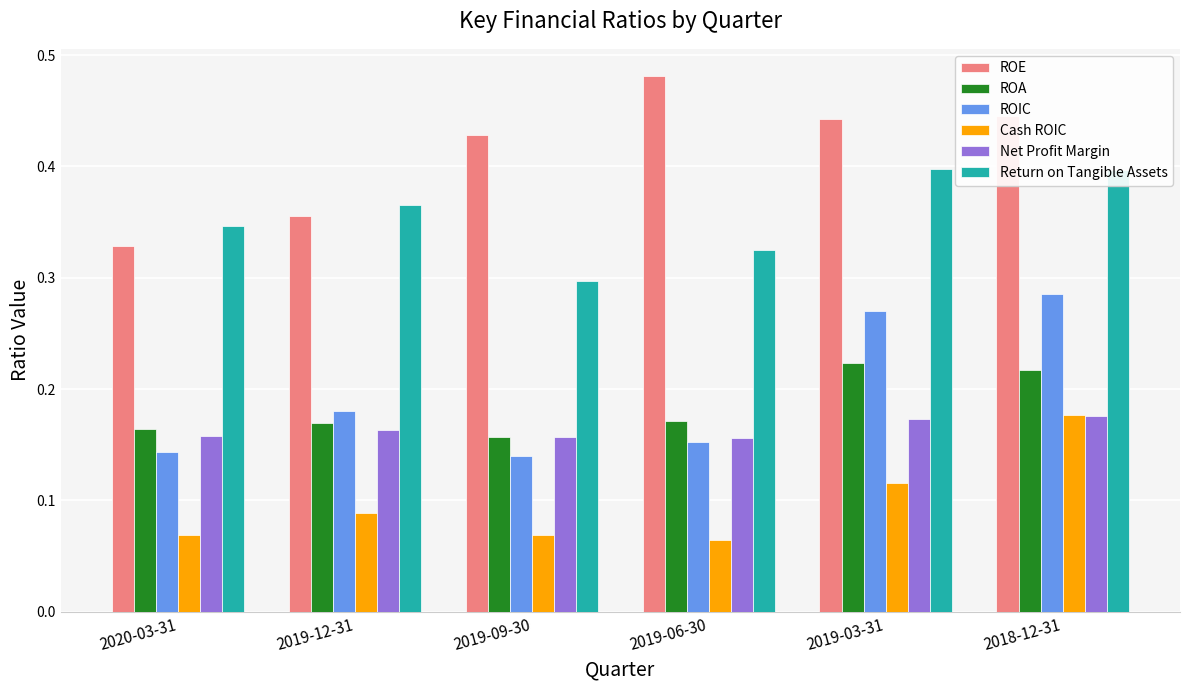

What is the label of the 2nd bar from the left?

2019-12-31